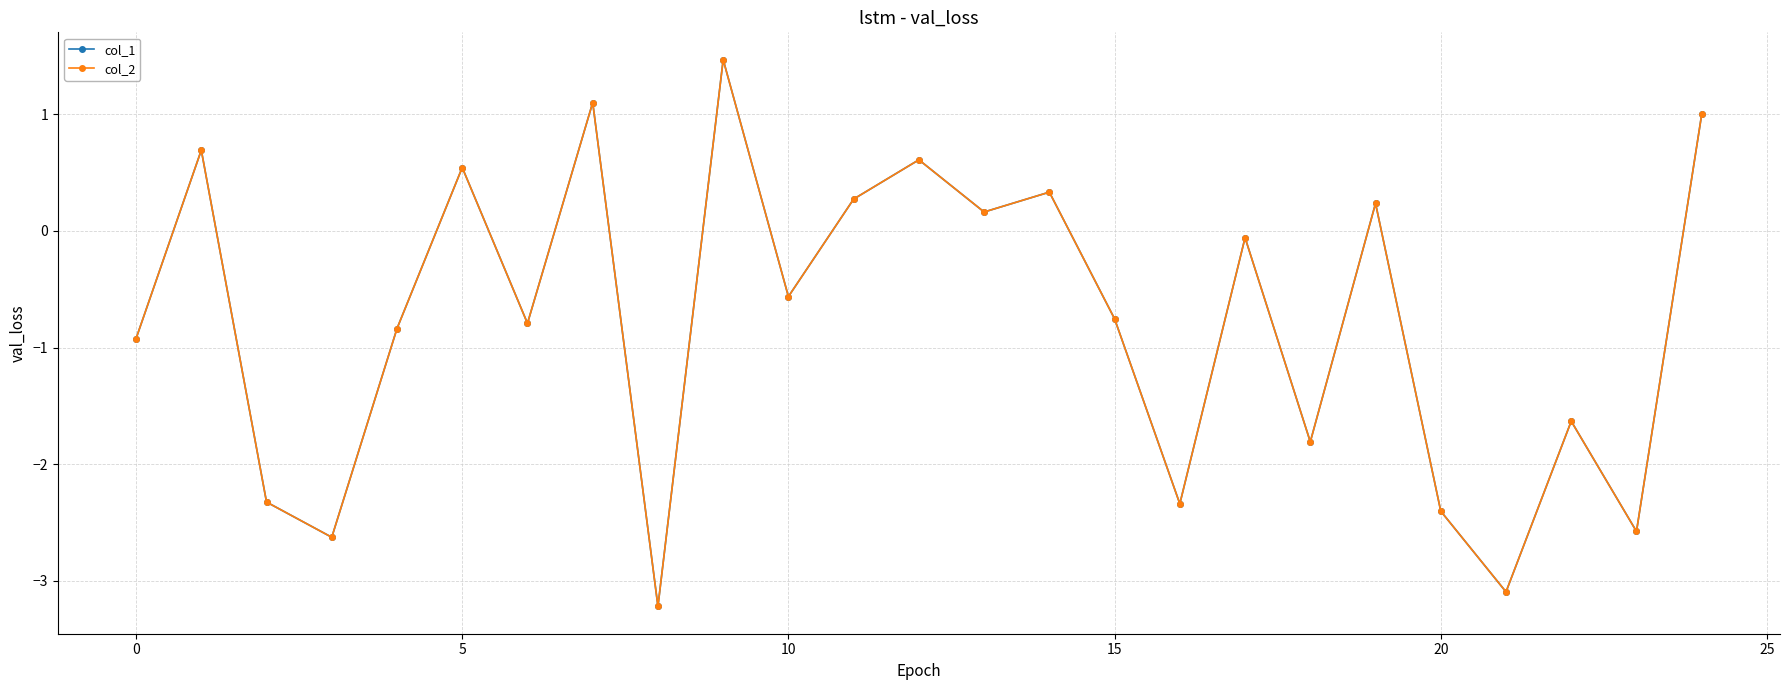

What is the maximum value shown in the chart?

1.5